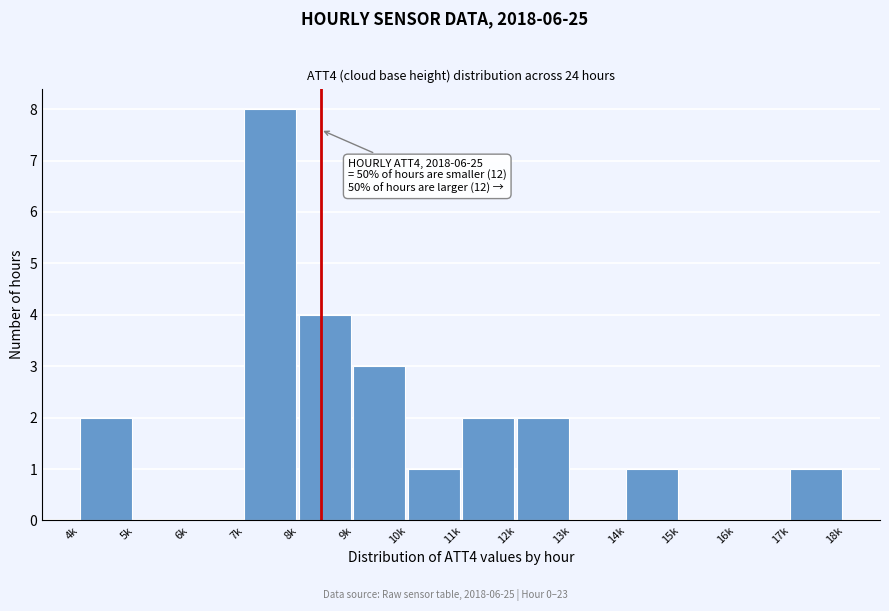

Reading left to right, extract all data points from this chart.

4k=2	5k=0	6k=0	7k=8	8k=4	9k=3	10k=1	11k=2	12k=2	13k=0	14k=1	15k=0	16k=0	17k=1